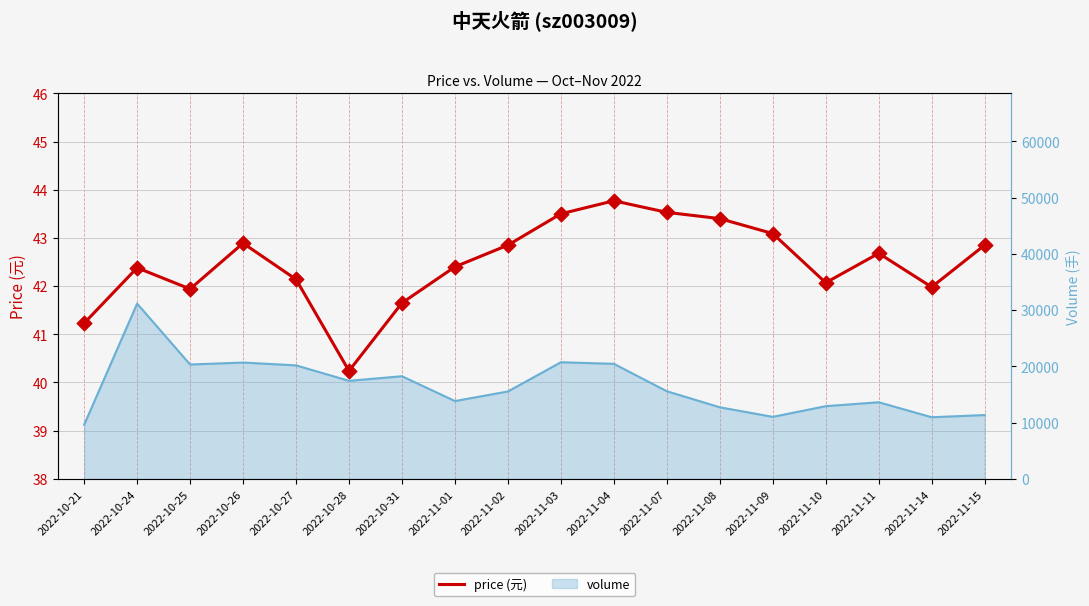

Which series has the largest total across all categories?

volume_line